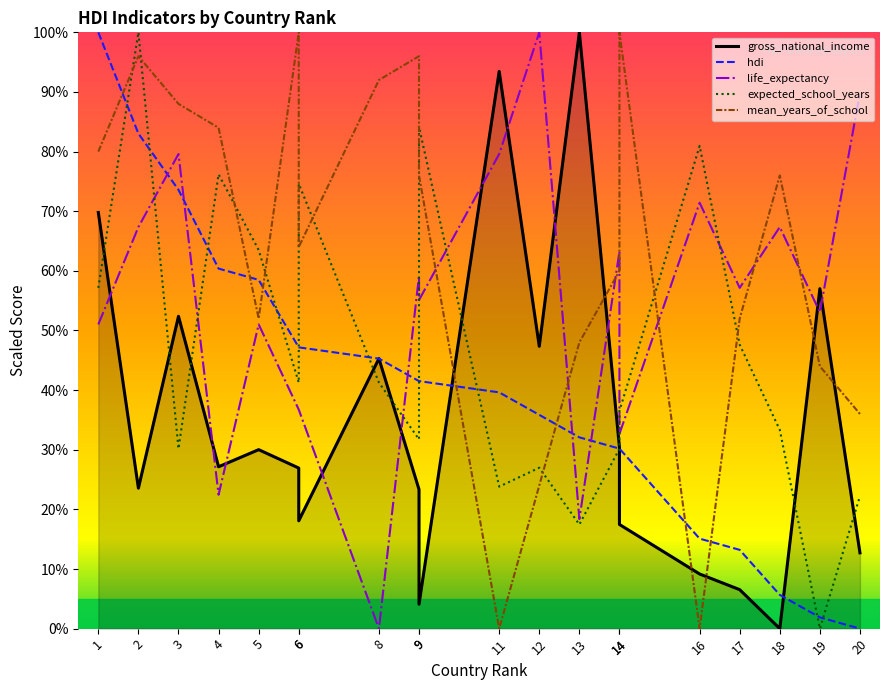

Between which two adjacent categories do life_expectancy and expected_school_years first intersect?

2 and 3